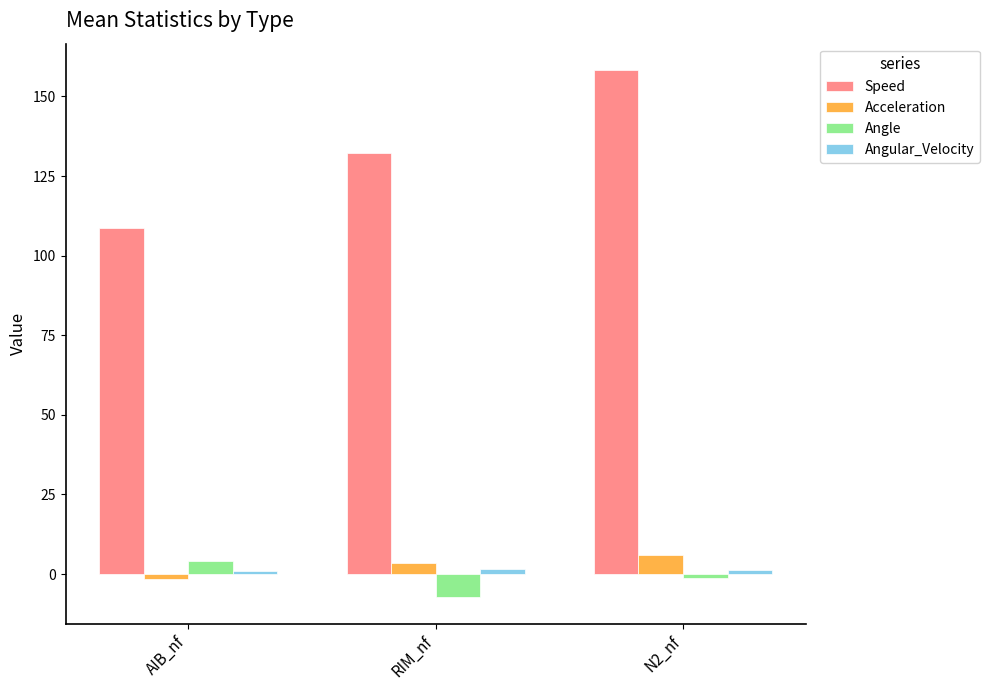

What is the difference between the highest and lowest values at RIM_nf?

139.6